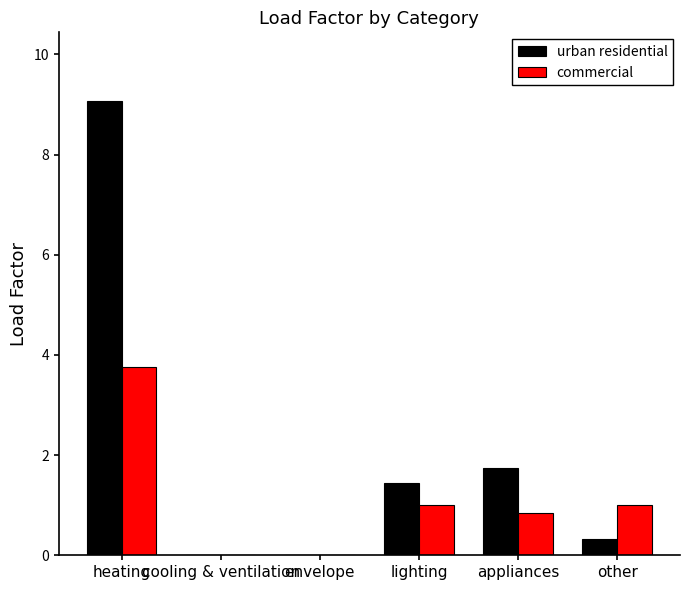

What are all the series names shown in the legend?

urban residential, commercial